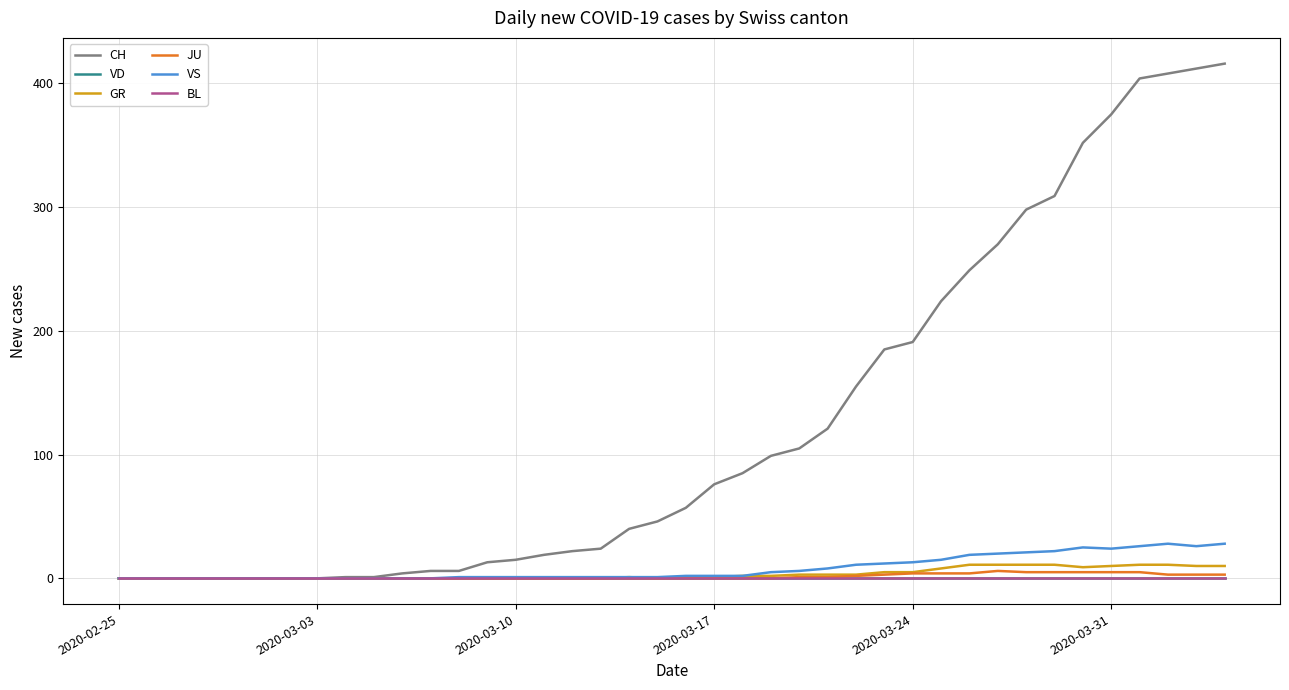

Does the chart display data point markers on the line(s)?

No